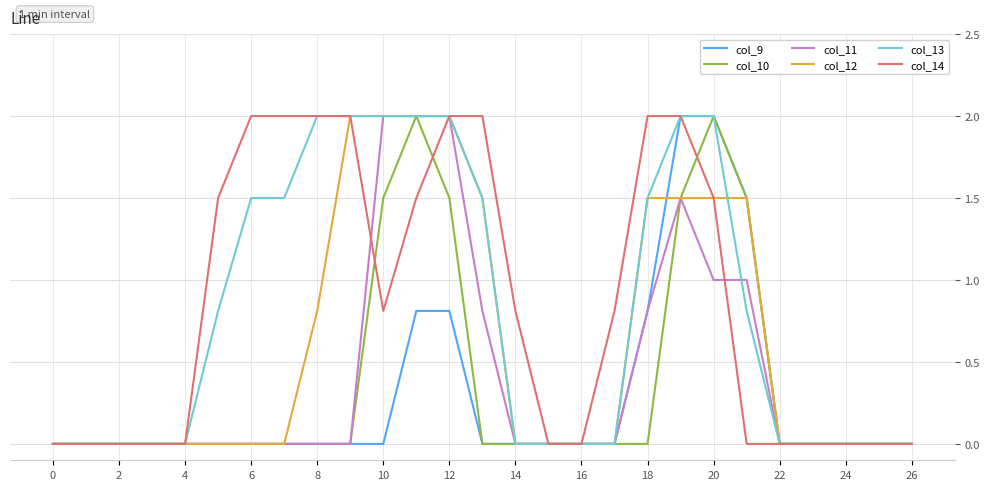

What is the average value of the col_12 series?

0.6